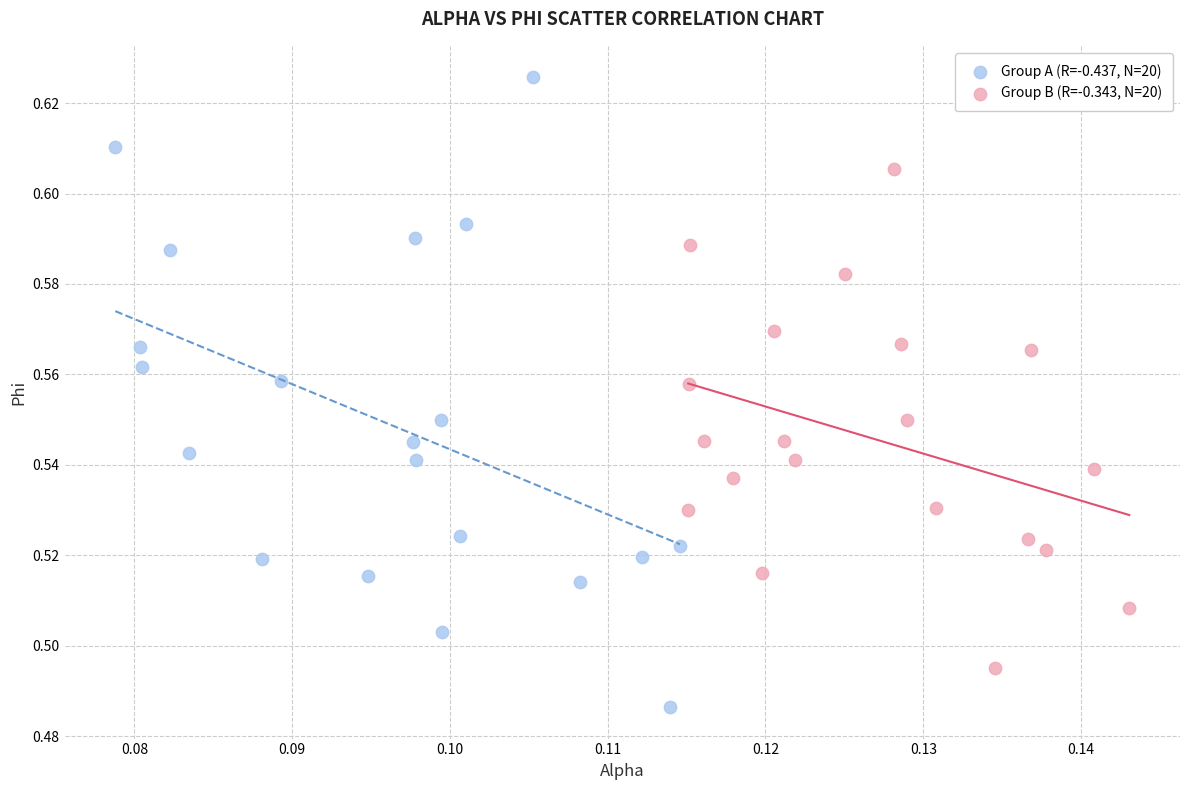

Which series reaches the maximum Y coordinate?

Group A (R=-0.437, N=20)